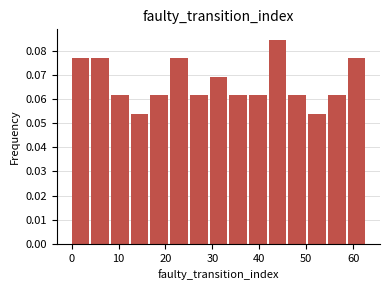

How tall is the bar that spans 37.8 to 42.0 on the x-axis? Neither the bar edges nor the heights are printed on the chart, so give them approximately, as read against the axes.

0.062